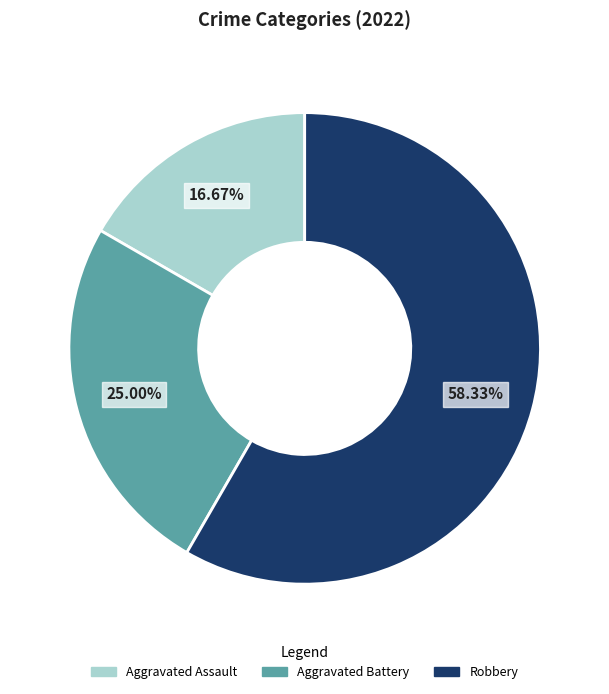

Is there a majority slice in this chart?

Yes